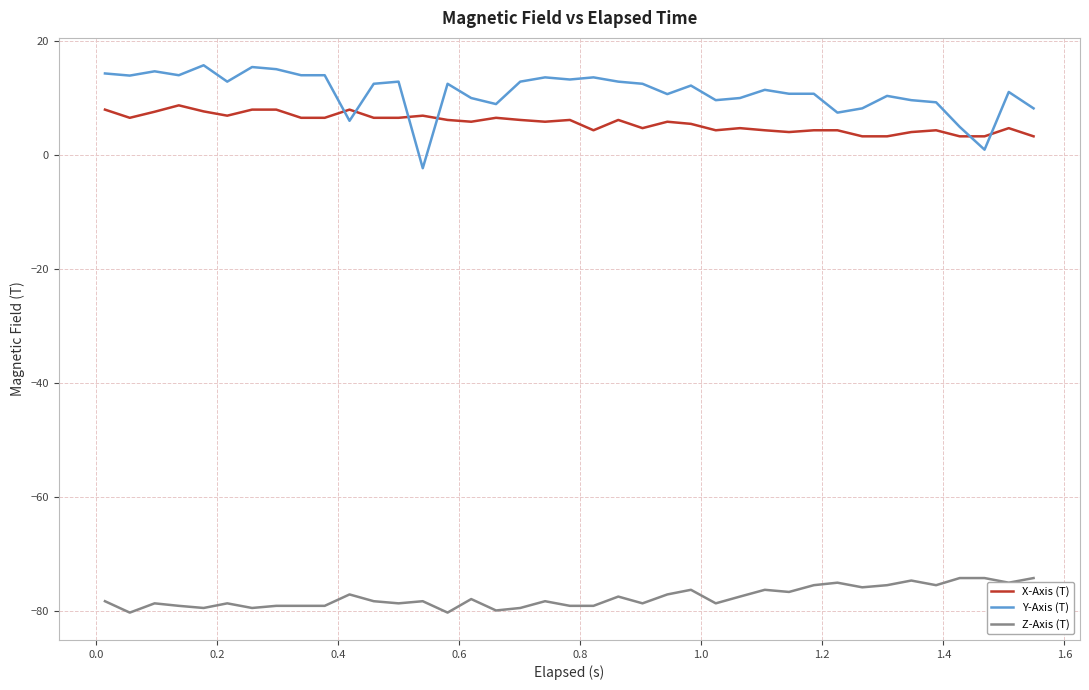

Which series has the largest total across all categories?

Y-Axis (T)